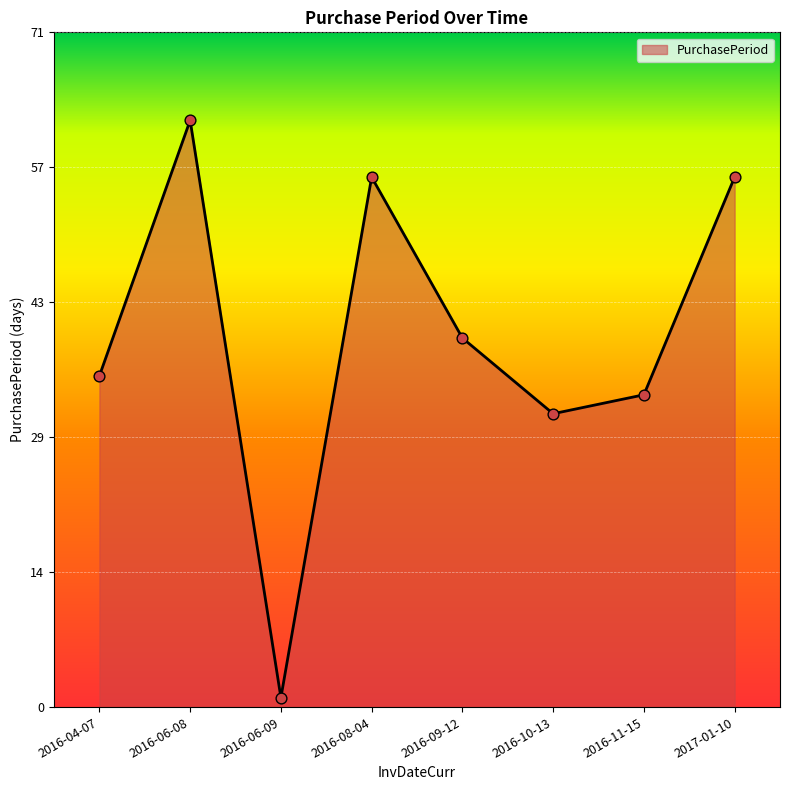

What is the change in value from 2016-04-07 to 2016-06-08?

+27